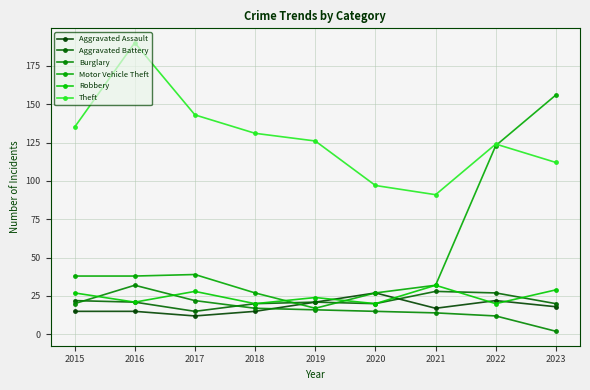

True or false: Motor Vehicle Theft has a value of 156 at 2023.

True